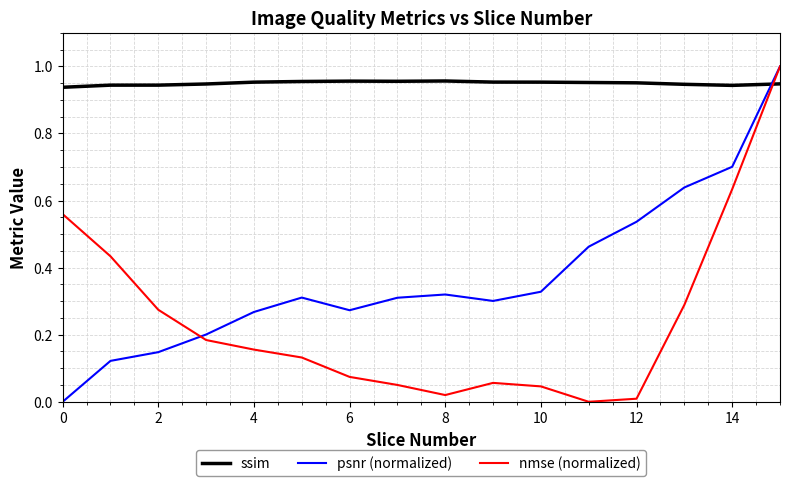

True or false: ssim and nmse (normalized) cross at least once.

True